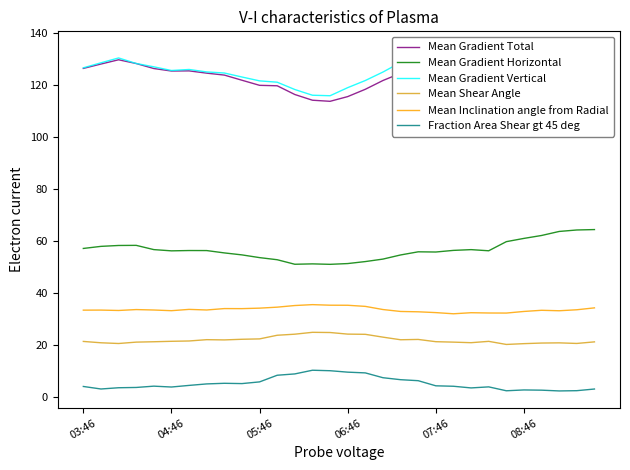

At which category is the sum across all series the highest?

28